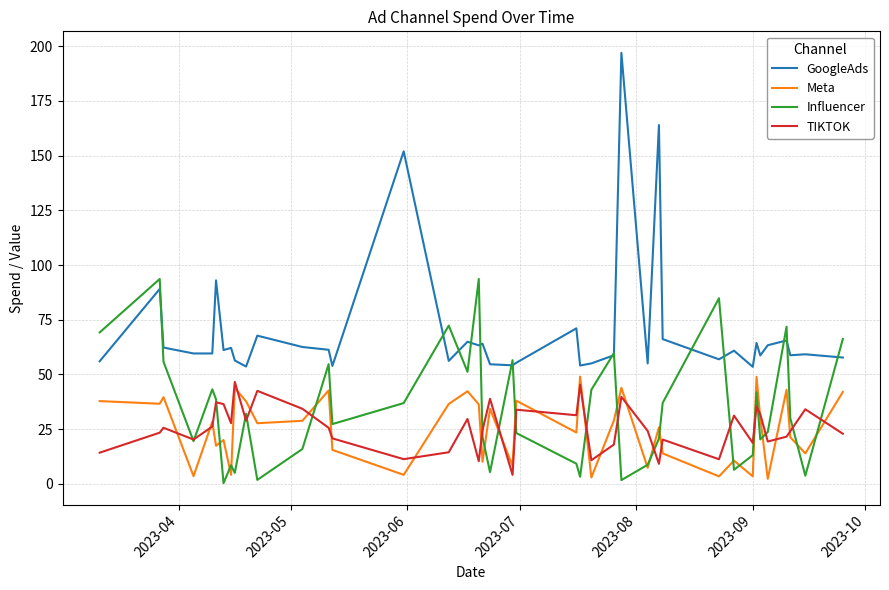

Which series has the largest range (max minus min)?

GoogleAds